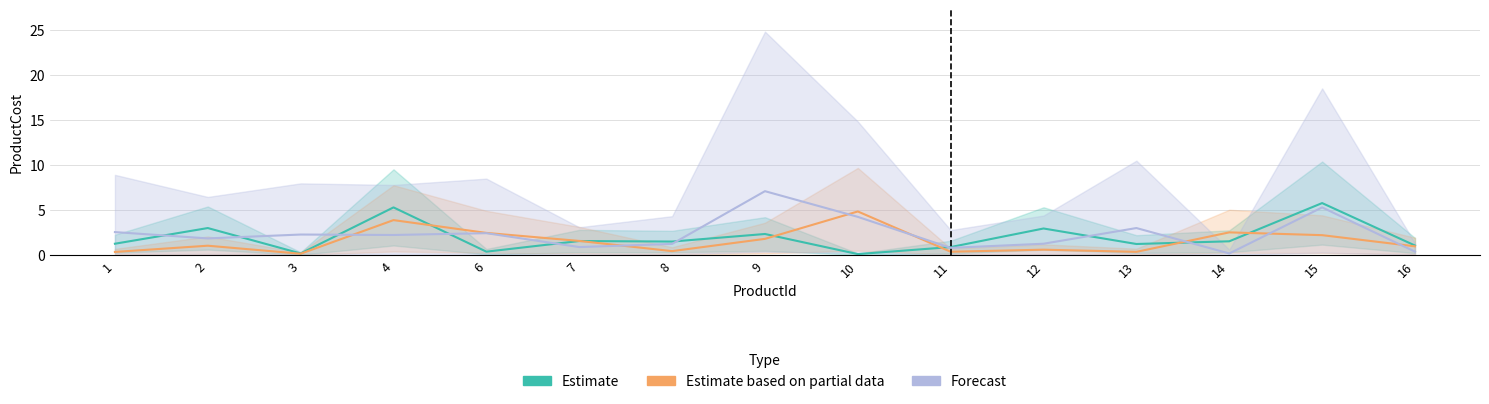

How many interior local peaks does the Estimate series have?

6